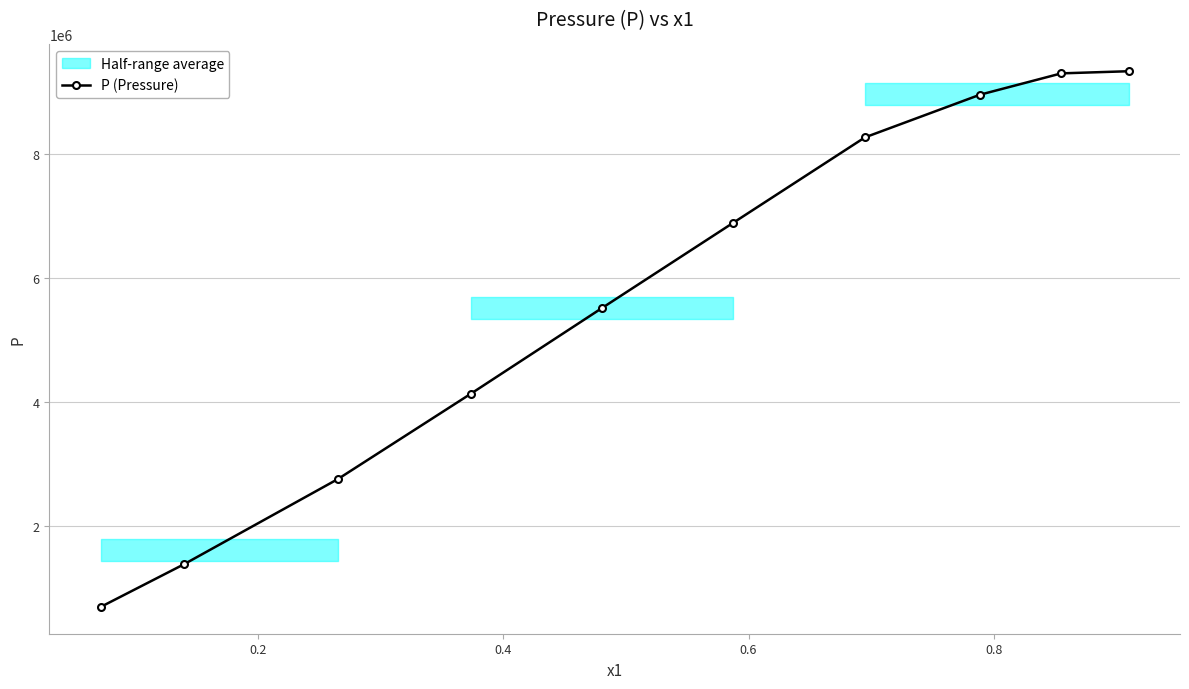

True or false: P (Pressure) has more than 1 interior local peaks.

False